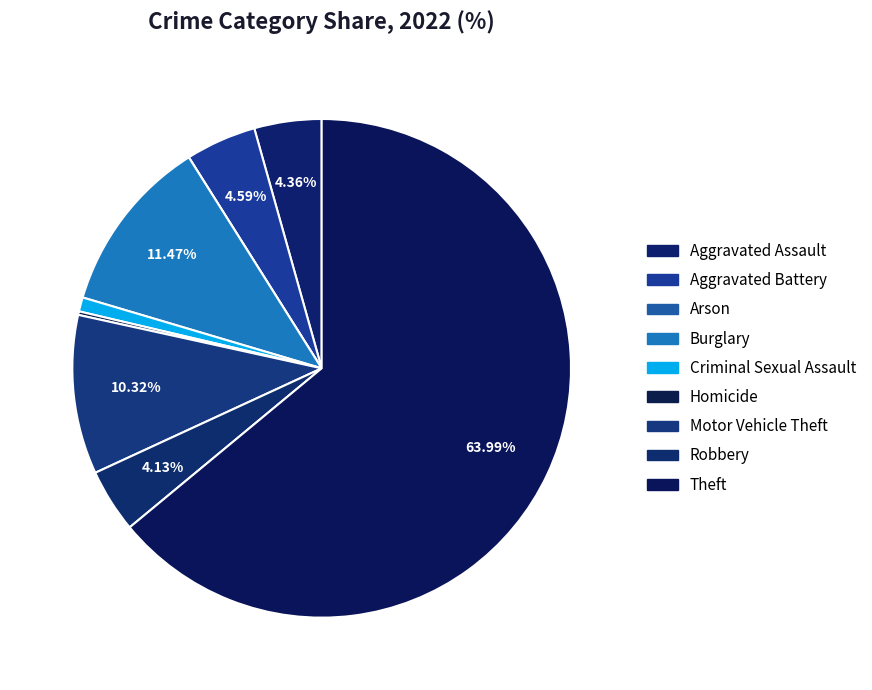

What percentage do Homicide and Robbery together represent?

4.4%